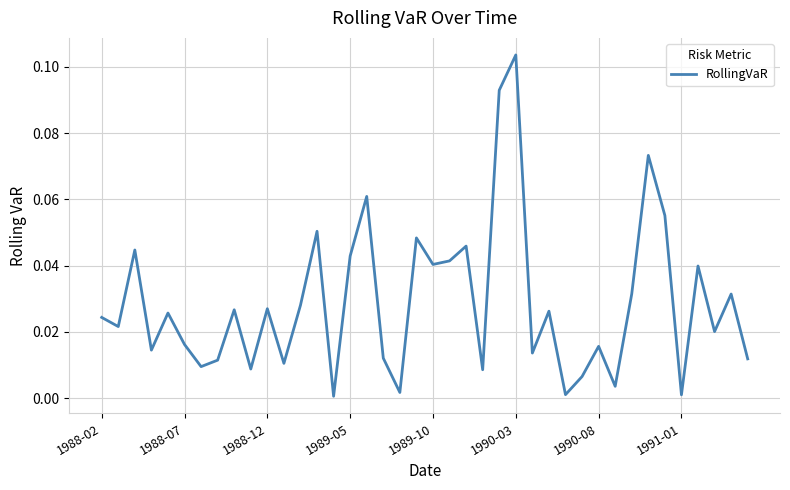

Does the chart have visible grid lines?

Yes